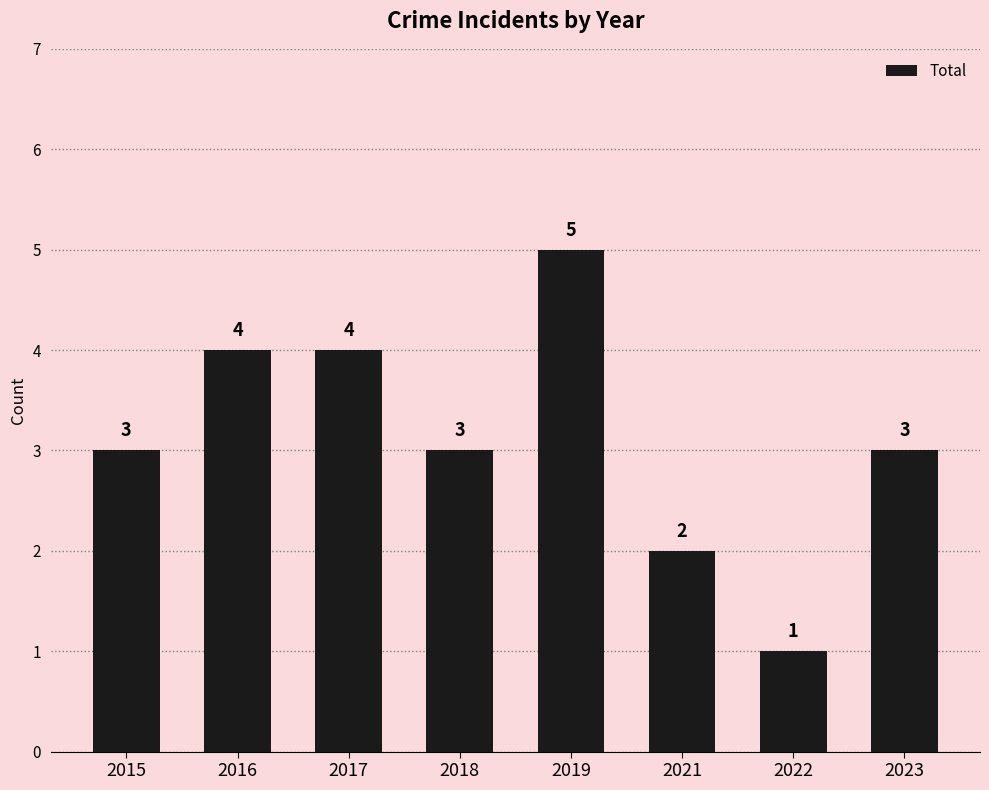

The chart shows a value of 1 at 2018. True or false?

False